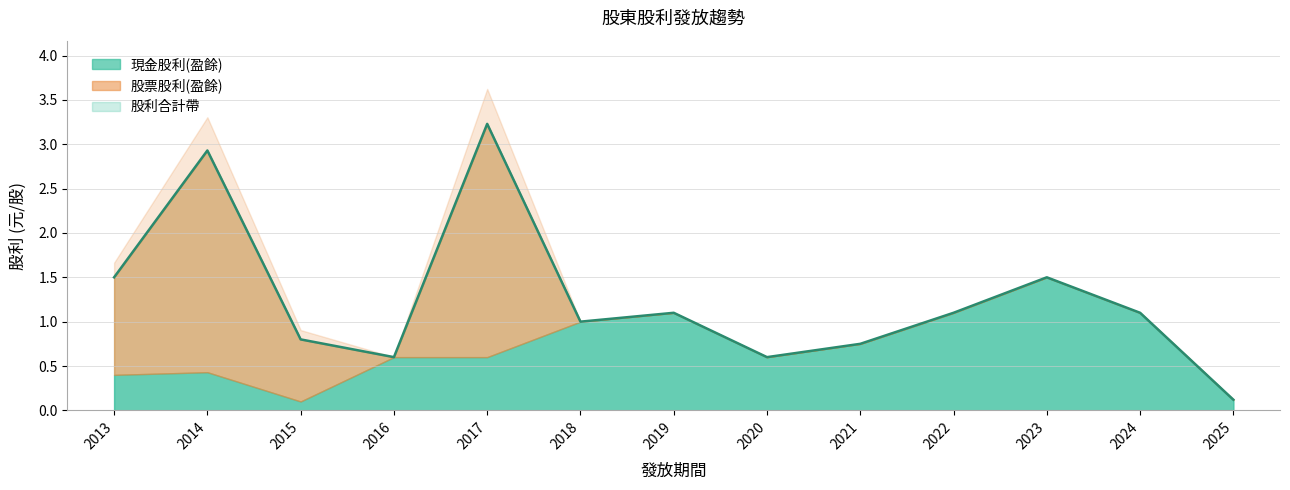

Reading right to left, list all the values displayed in this chart.

2025=0.1	2024=1.1	2023=1.5	2022=1.1	2021=0.8	2020=0.6	2019=1.1	2018=1.0	2017=3.2	2016=0.6	2015=0.8	2014=2.9	2013=1.5